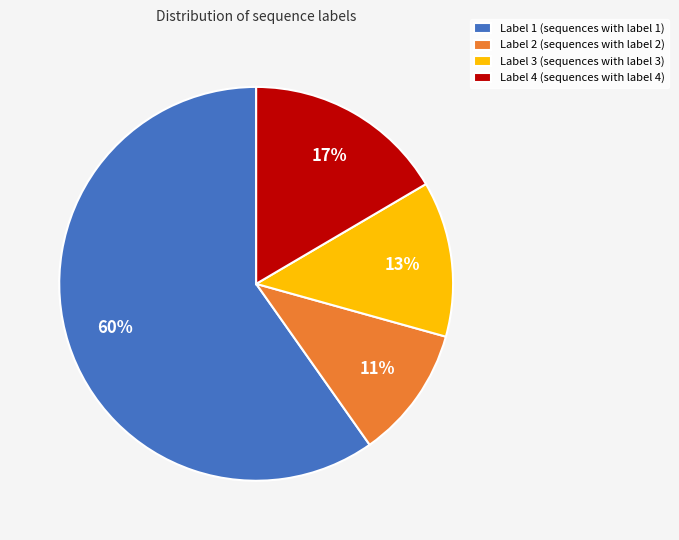

How many segments does this pie chart have?

4